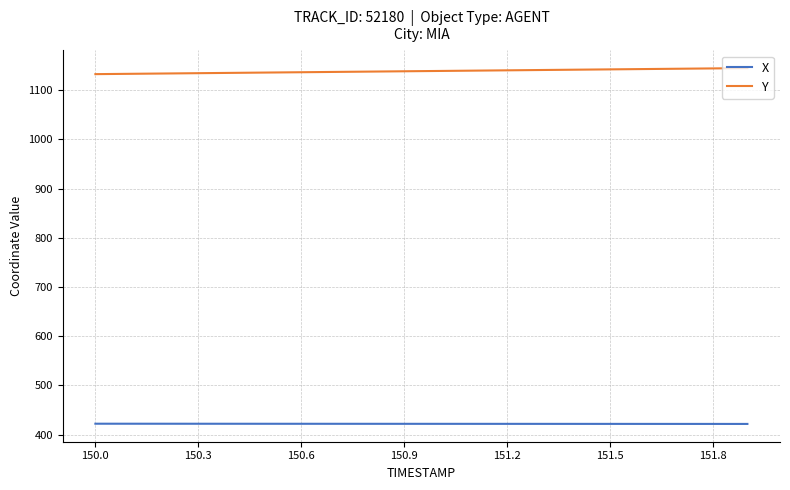

True or false: X and Y cross at least once.

False